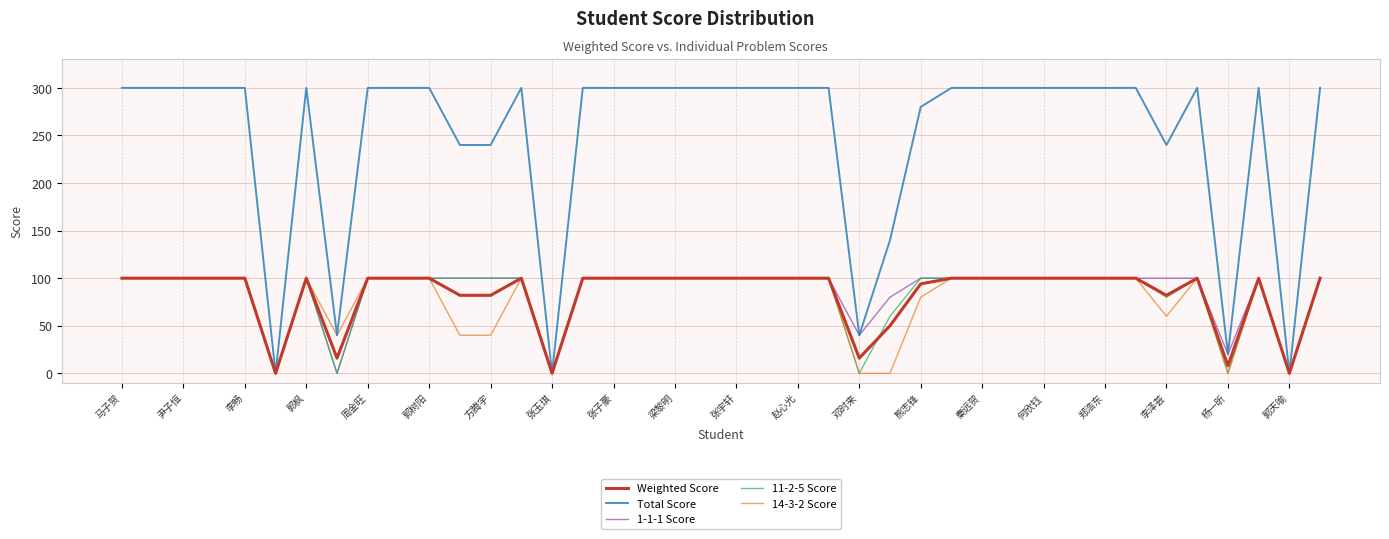

What is the difference between the maximum and second lowest values in the 11-2-5 Score series?

100